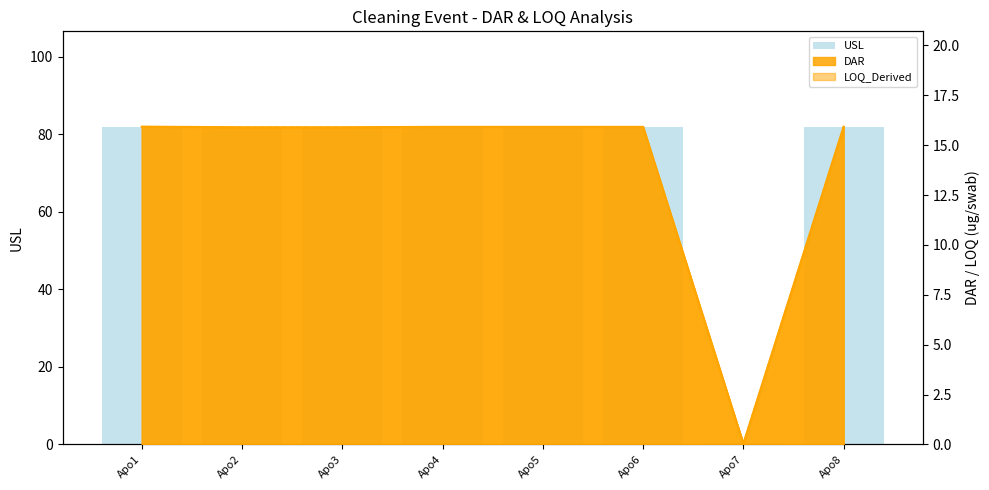

What is the sum of all values?

574.2